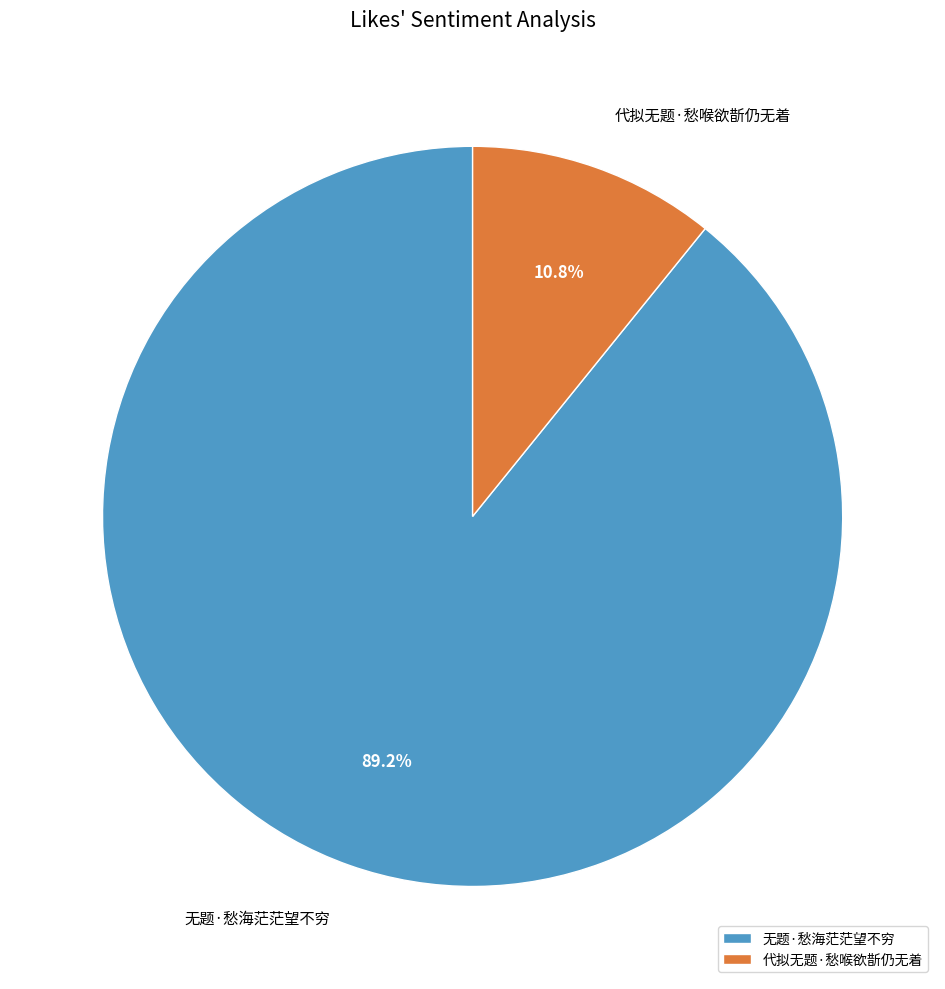

How many segments does this pie chart have?

2